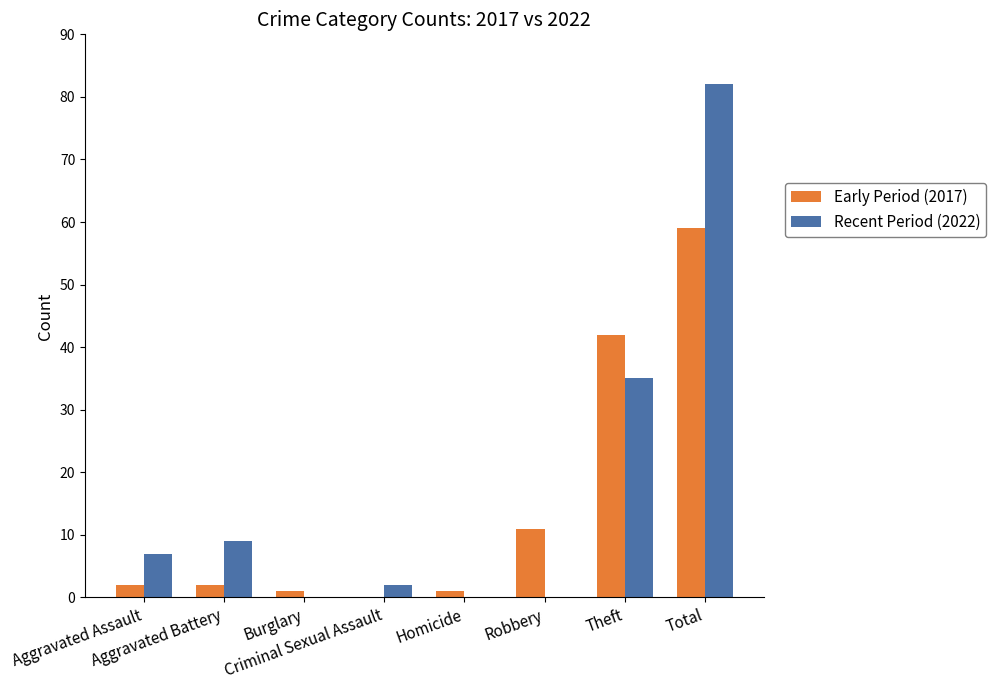

What are all the series names shown in the legend?

Early Period (2017), Recent Period (2022)